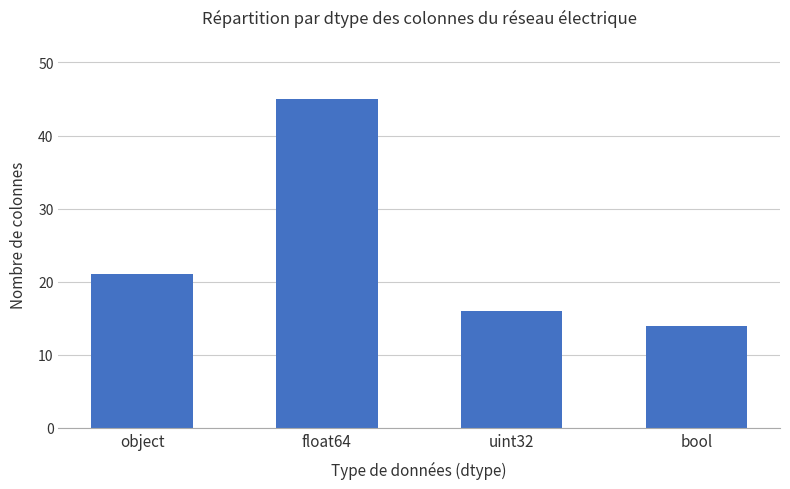

Between object and uint32, which is larger?

object